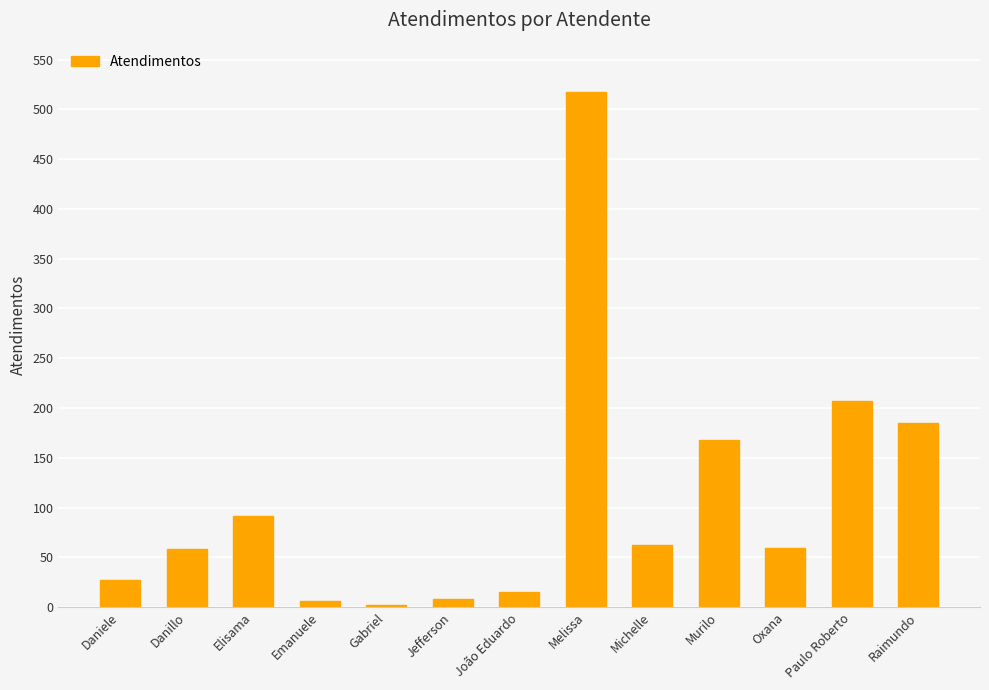

At which label is the value closest to 259?

Paulo Roberto